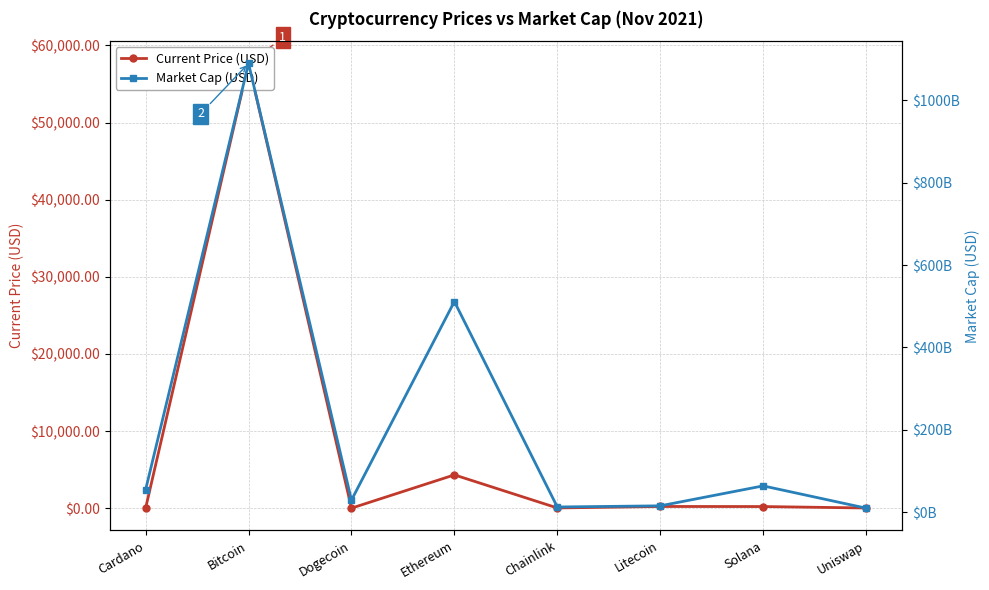

Which series has the largest total across all categories?

Market Cap (USD)